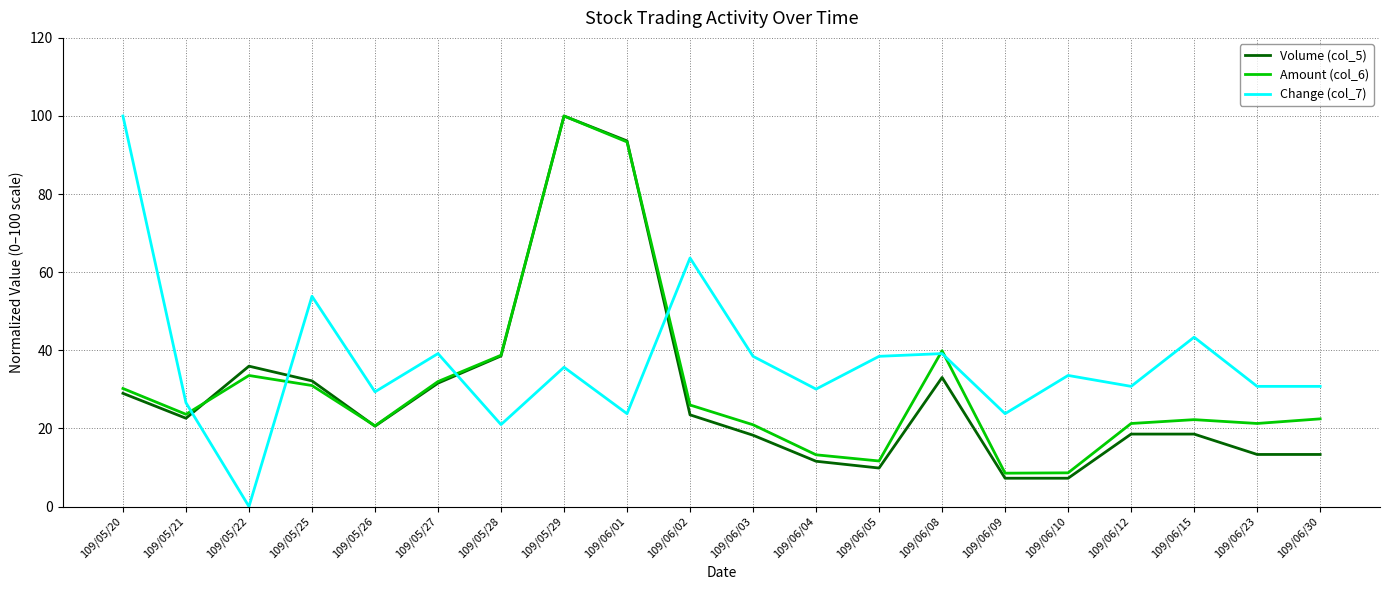

At 109/06/10, list the series in order from smallest to largest.

Volume (col_5), Amount (col_6), Change (col_7)